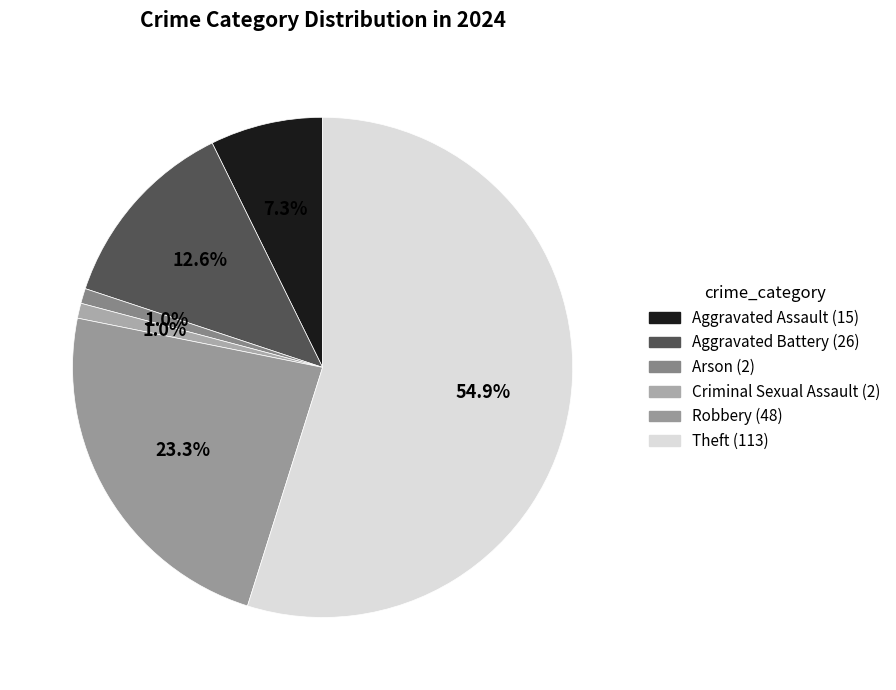

To the nearest percent, what is the average slice percentage?

17%